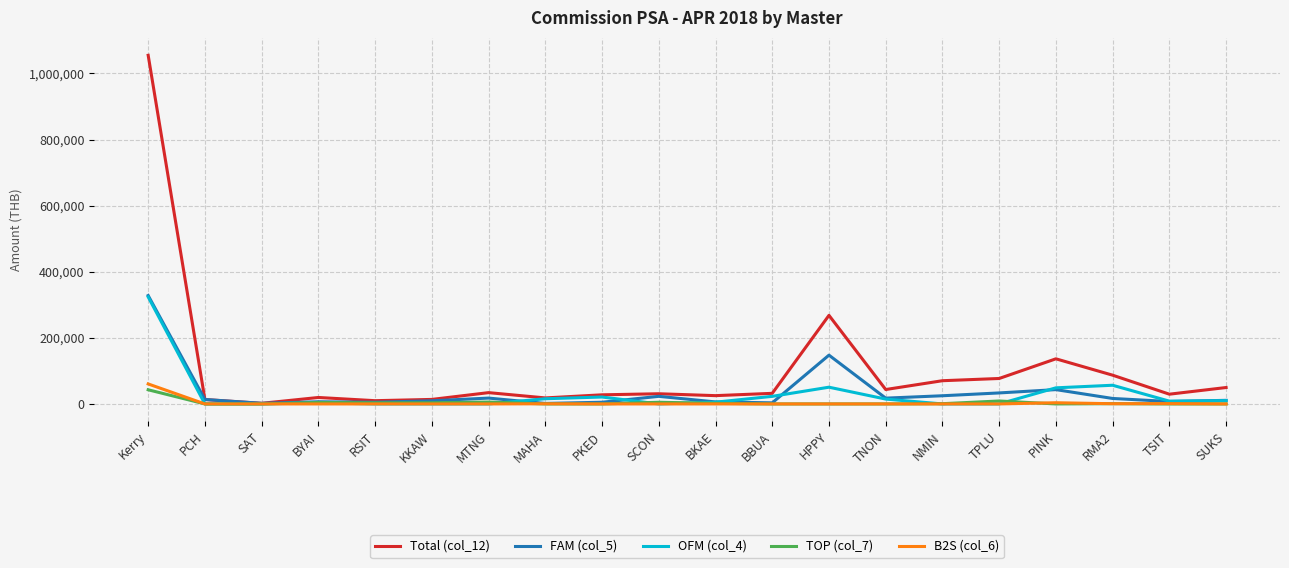

Is the value of TOP (col_7) at PINK greater than the value of OFM (col_4) at MAHA?

No